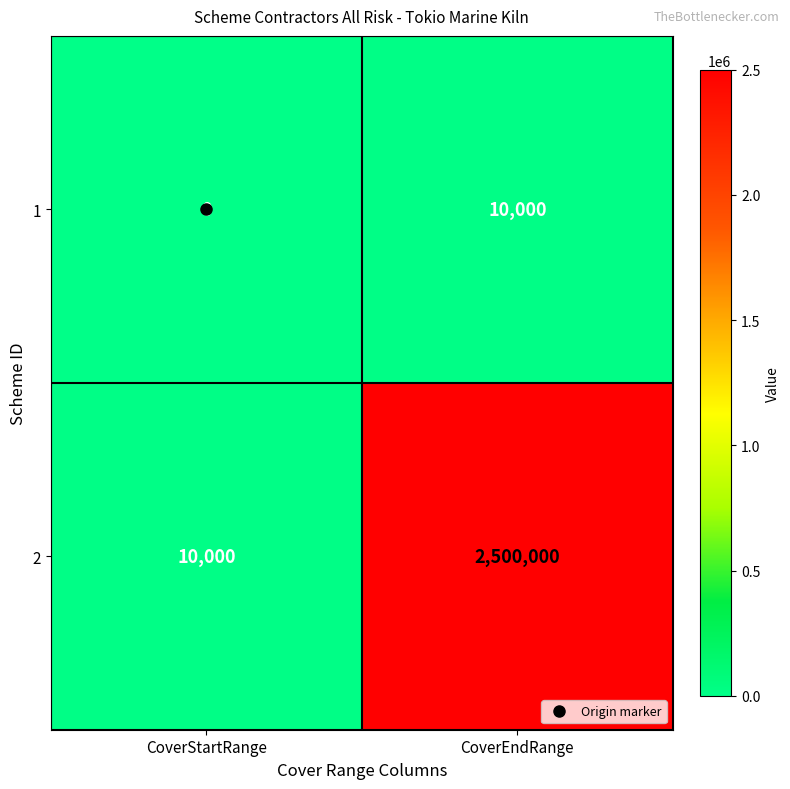

Which series changed the most between CoverStartRange and CoverEndRange?

2